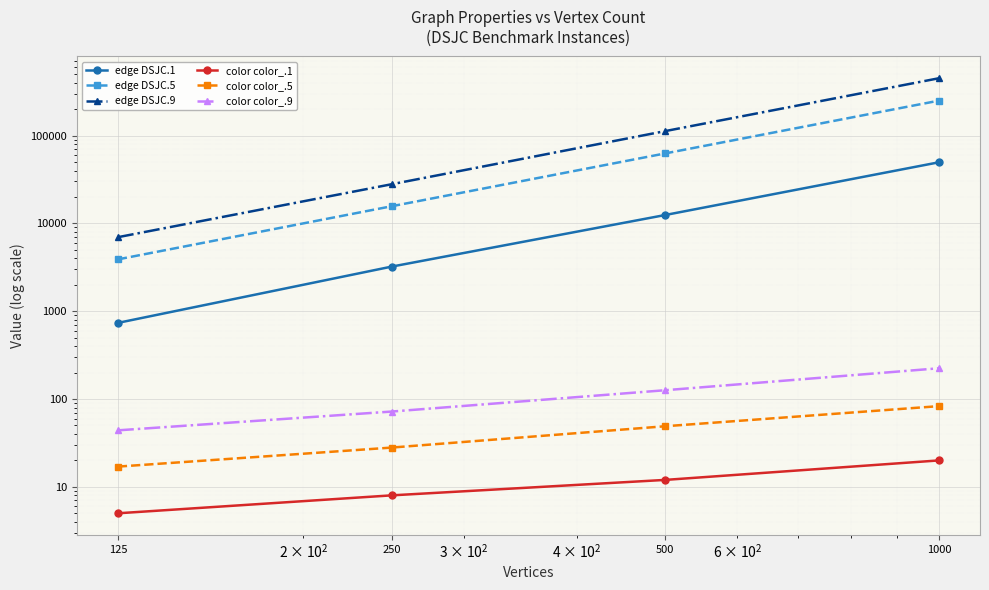

Rank the series at 250 from highest to lowest value.

edge DSJC.9, edge DSJC.5, edge DSJC.1, color color_.9, color color_.5, color color_.1